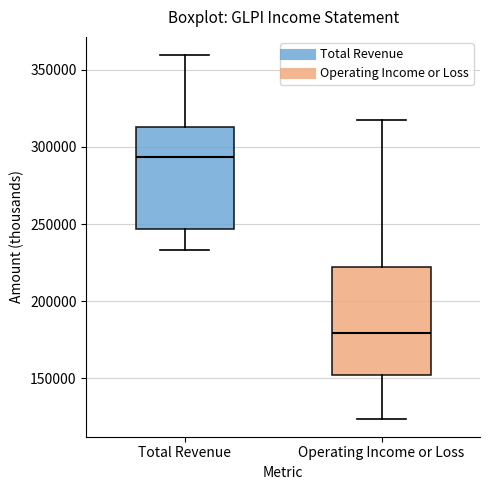

Which box's median line is the highest?

Total Revenue